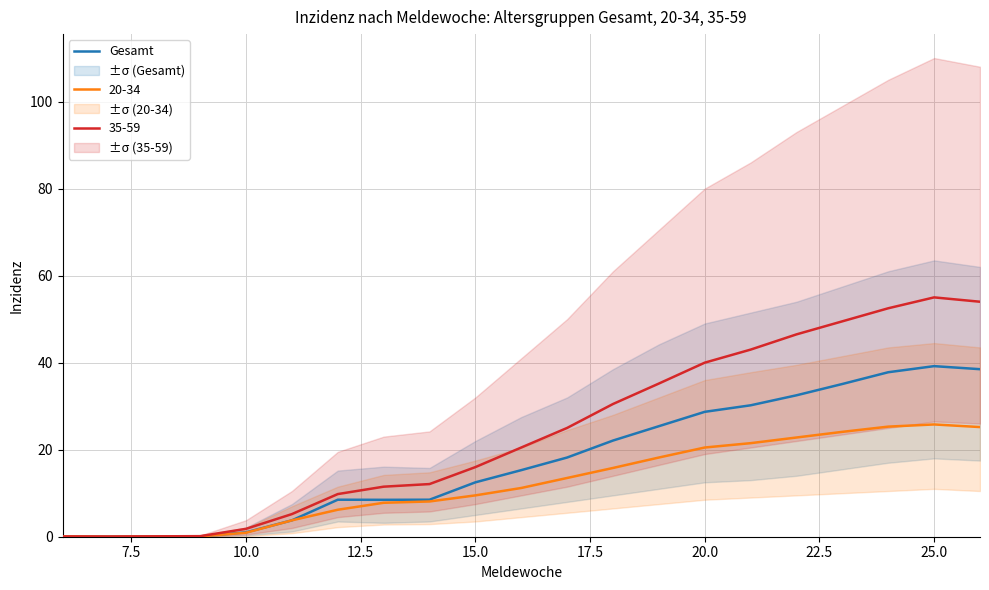

Is it true that 35-59 equals 13.1 at 20.0?

False